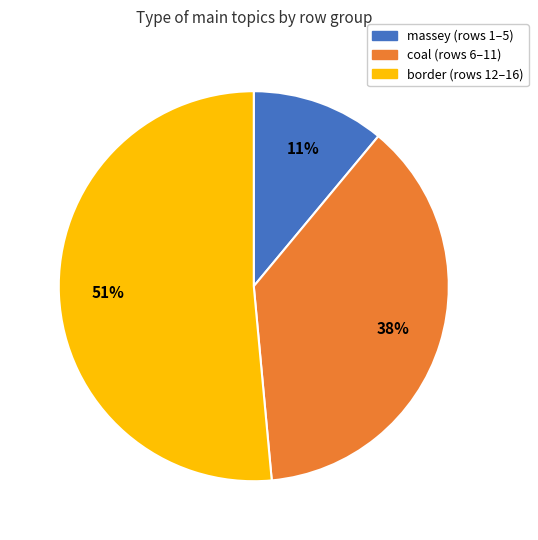

What is the smallest slice in the pie chart?

massey (rows 1–5)